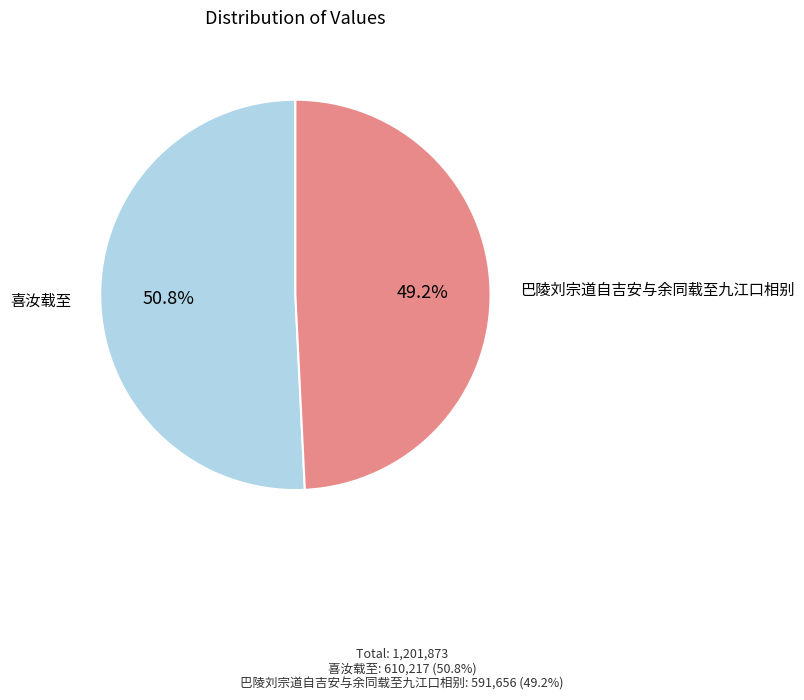

Is it true that 喜汝载至 is 51% of the pie?

True